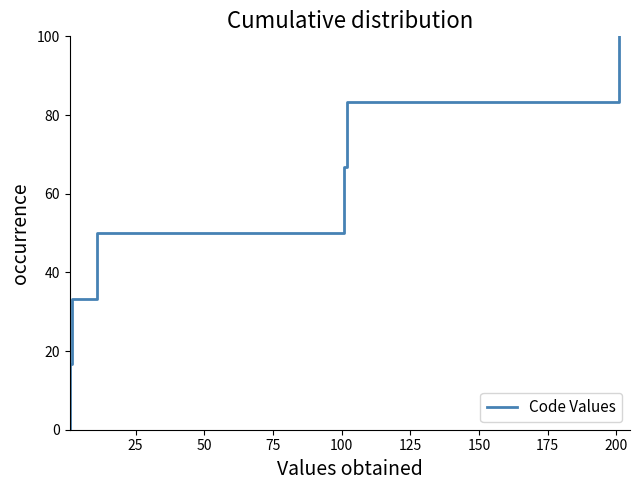

Does the chart have visible grid lines?

No